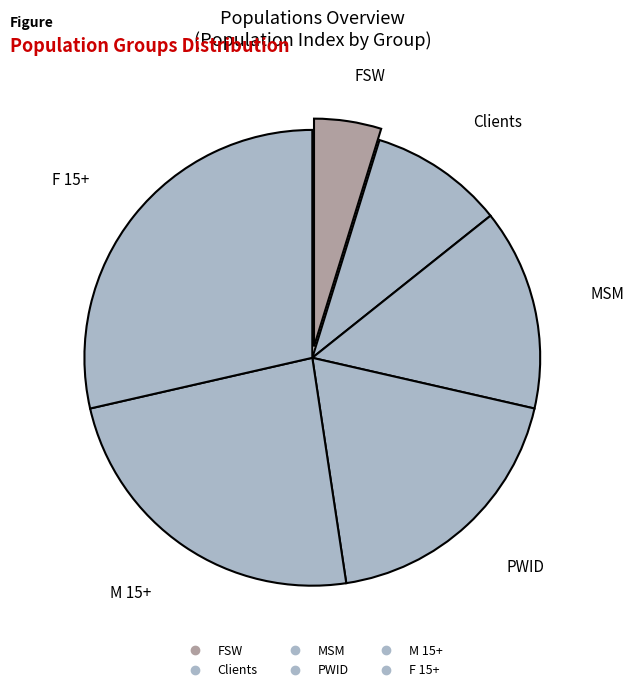

Count the number of slices in the pie.

6